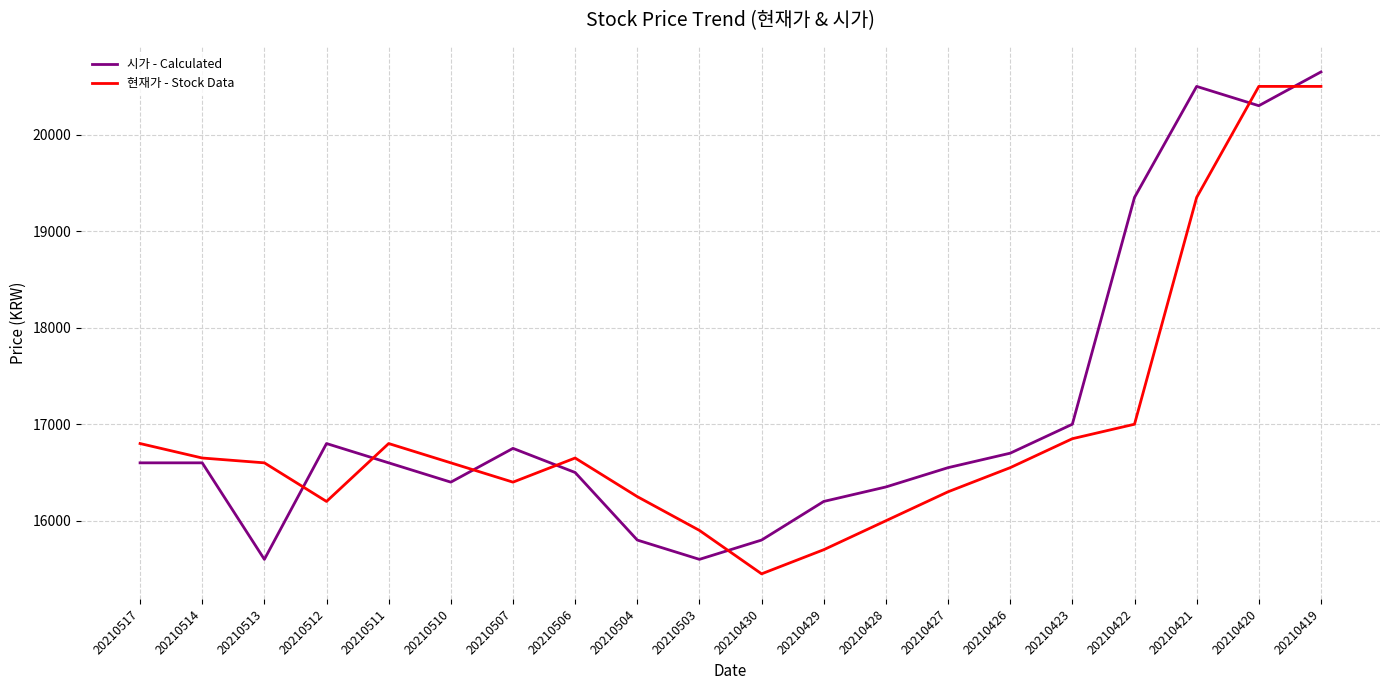

What is the minimum value for 현재가 - Stock Data?

15450